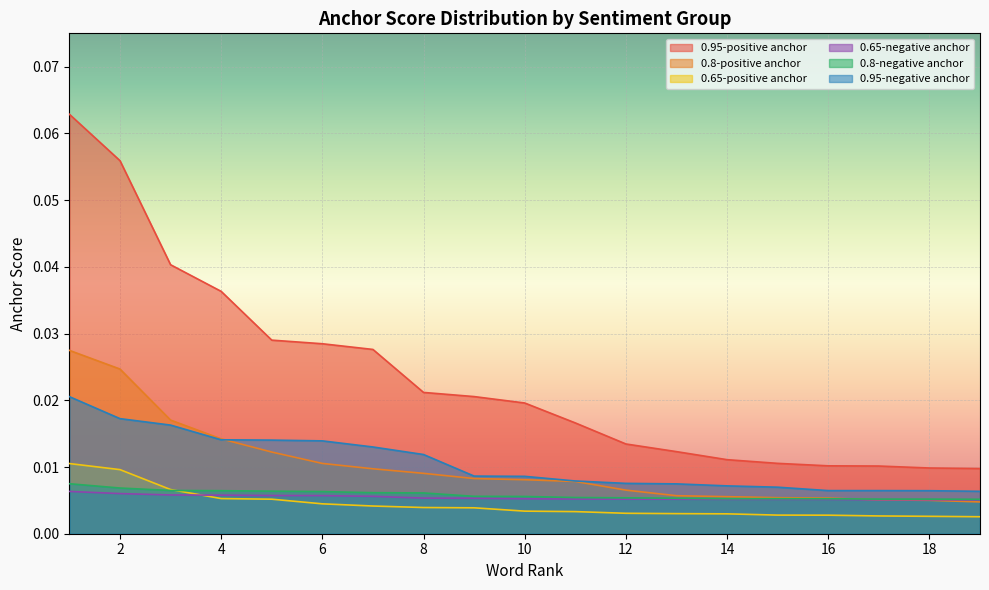

What are all the series names shown in the legend?

0.95-positive anchor, 0.8-positive anchor, 0.65-positive anchor, 0.65-negative anchor, 0.8-negative anchor, 0.95-negative anchor